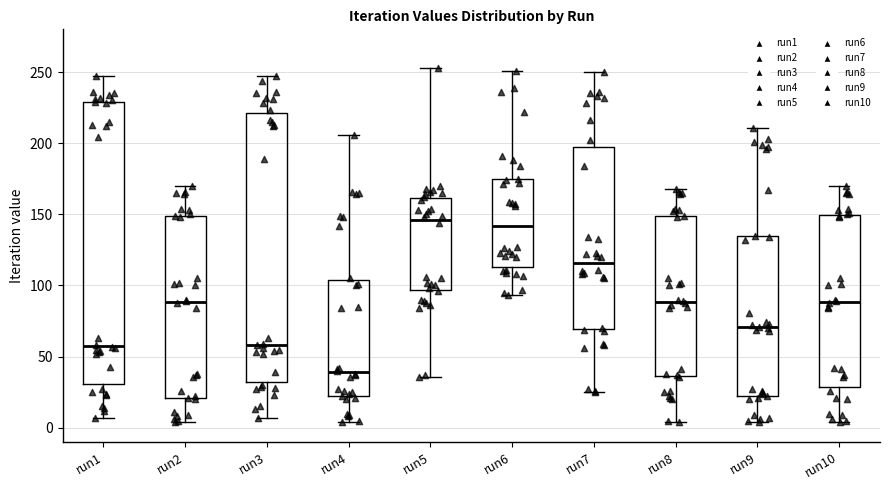

Comparing the boxes themselves (not the whiskers), which one is the tallest?

run1